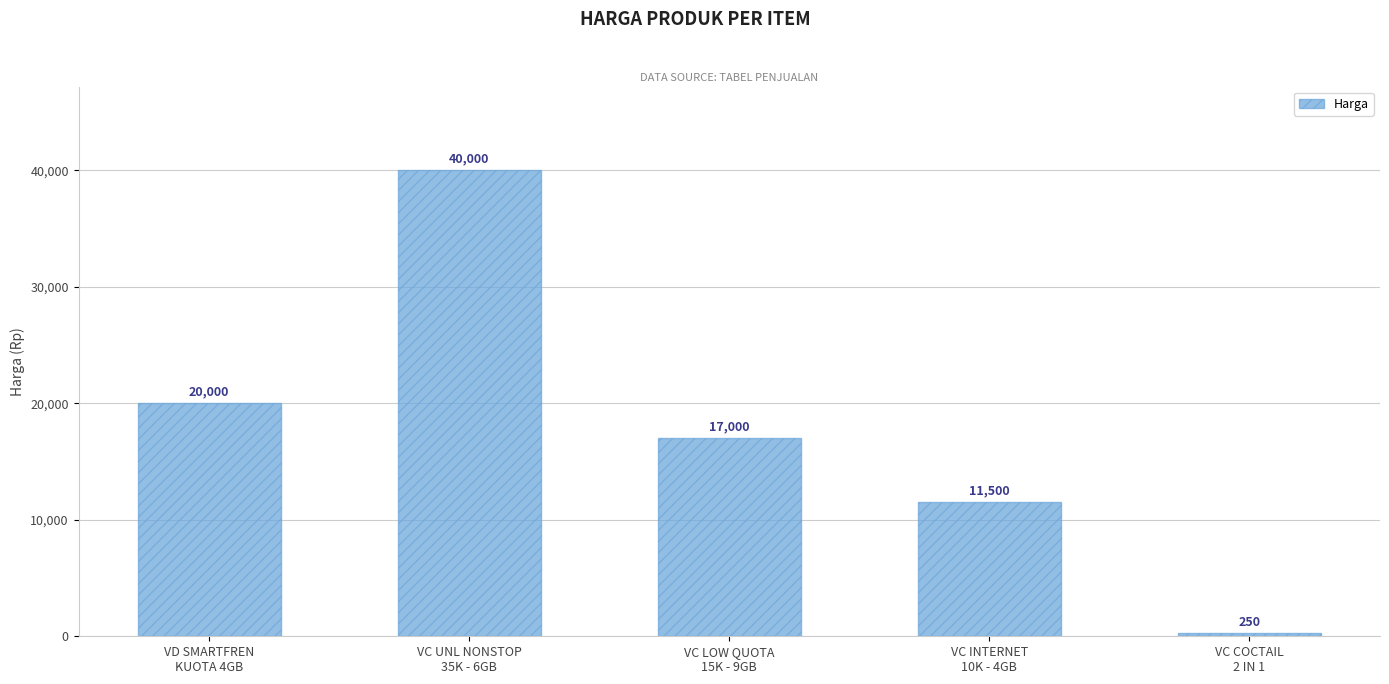

Reading left to right, extract all data points from this chart.

VD SMARTFREN
KUOTA 4GB=20000	VC UNL NONSTOP
35K - 6GB=40000	VC LOW QUOTA
15K - 9GB=17000	VC INTERNET
10K - 4GB=11500	VC COCTAIL
2 IN 1=250